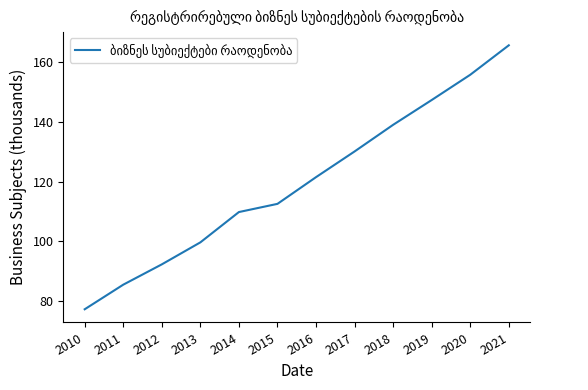

Count the number of data series in this chart.

1